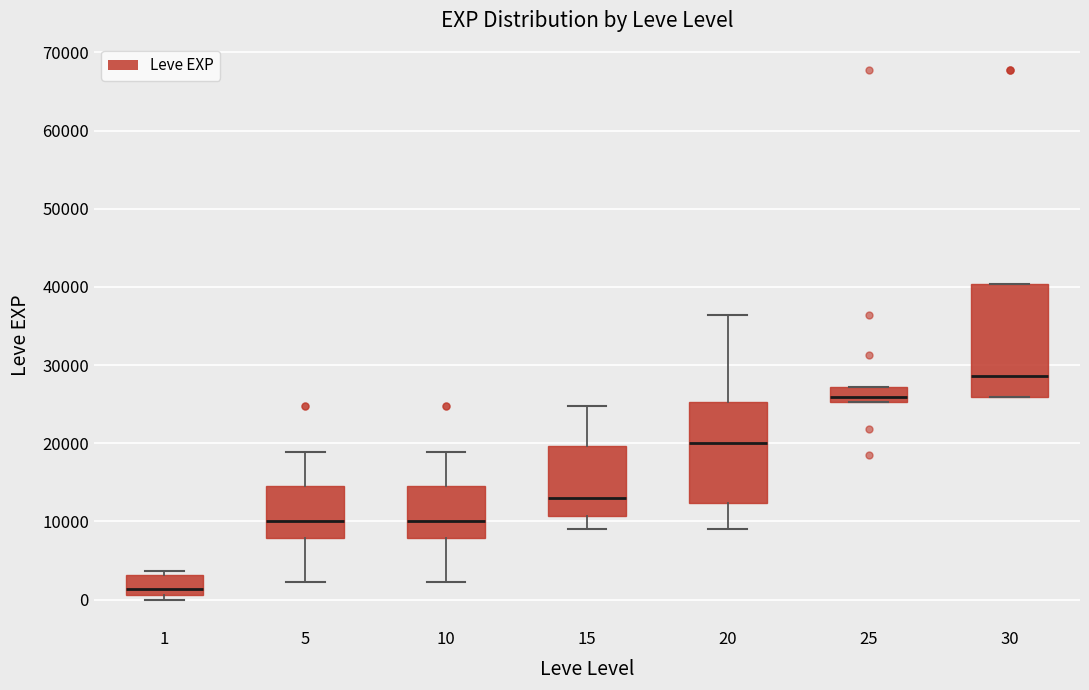

Where does the median line of the box at x = 30 sit on the y-axis? The values are not printed on the chart, so give them approximately, as read against the axis.

29000